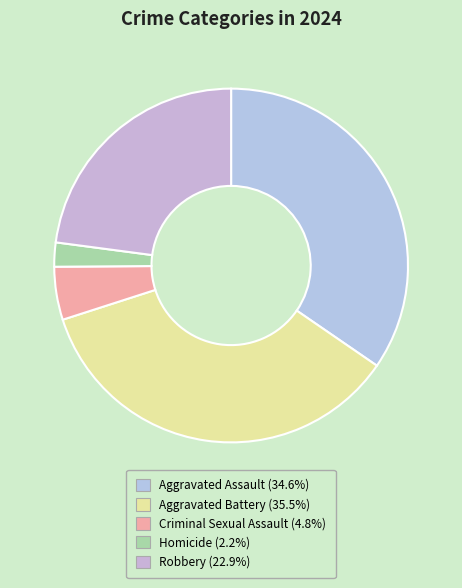

Rank the categories by value from lowest to highest.

Homicide, Criminal Sexual Assault, Robbery, Aggravated Assault, Aggravated Battery